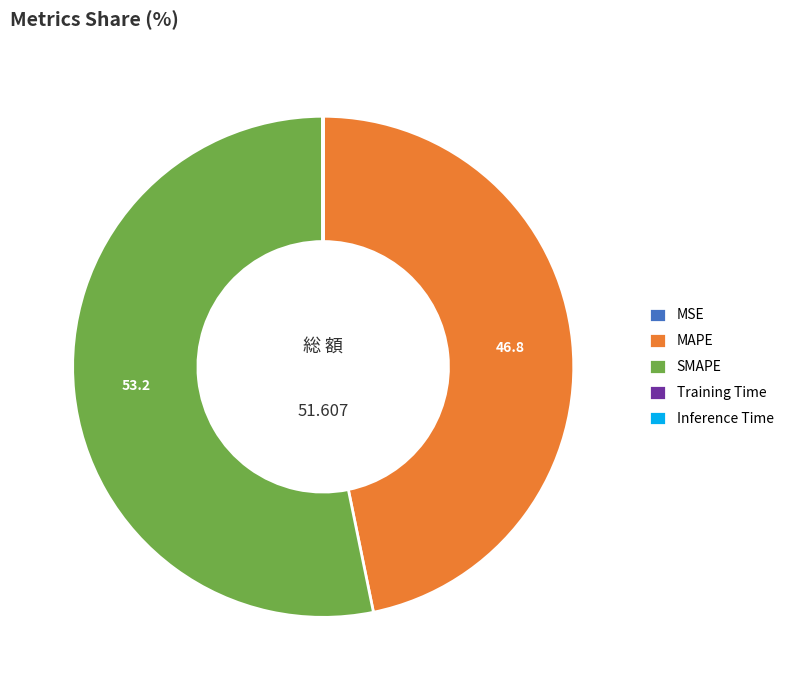

Does SMAPE represent more than half of the total?

Yes